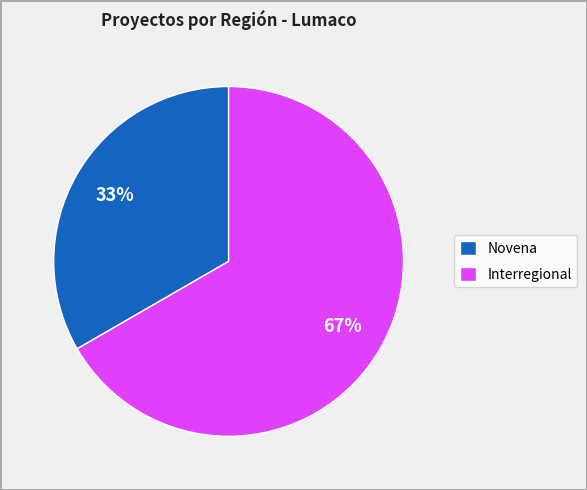

Is there any slice that represents more than half of the pie?

Yes